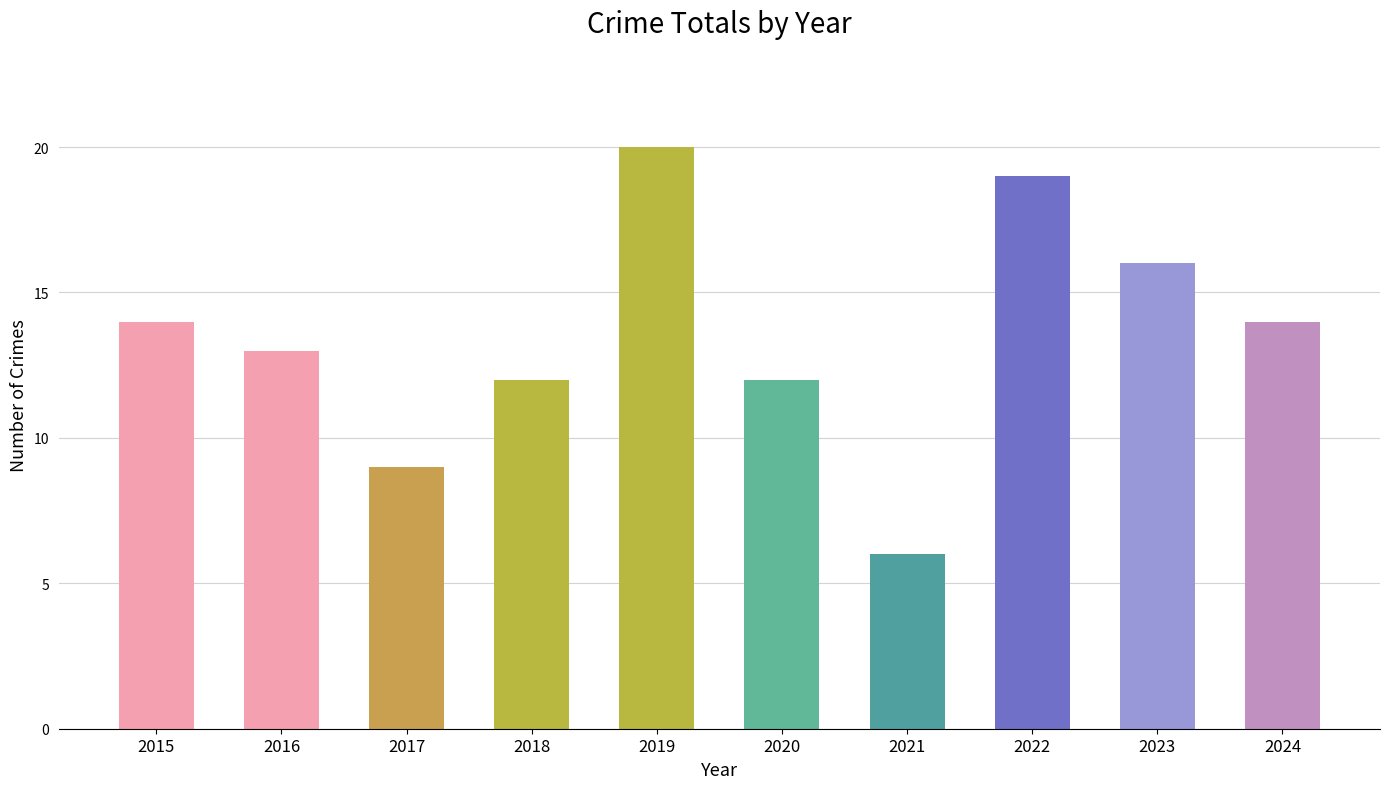

The chart shows a value of 12 at 2020. True or false?

True